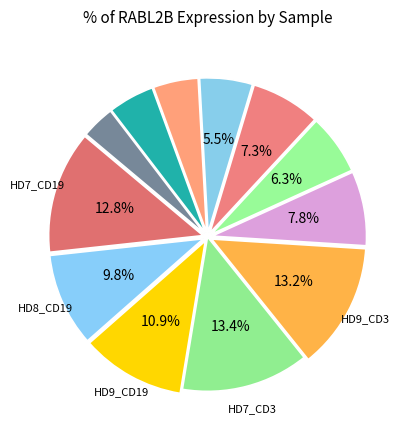

How many segments does this pie chart have?

12